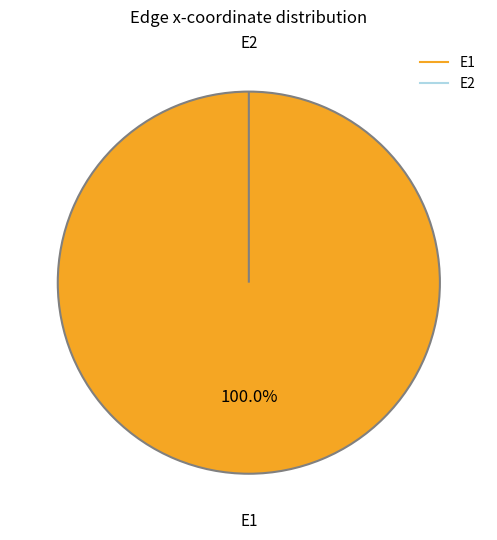

Which slice is the smallest?

E2